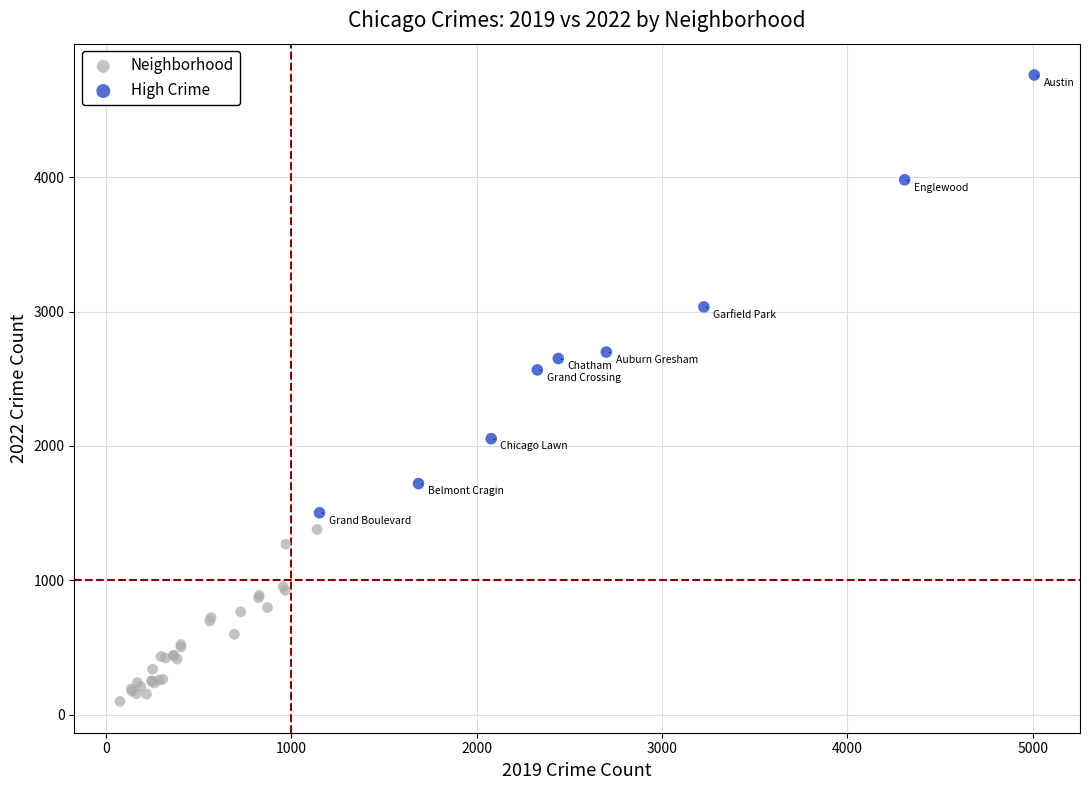

Which series reaches the minimum Y coordinate?

Neighborhood